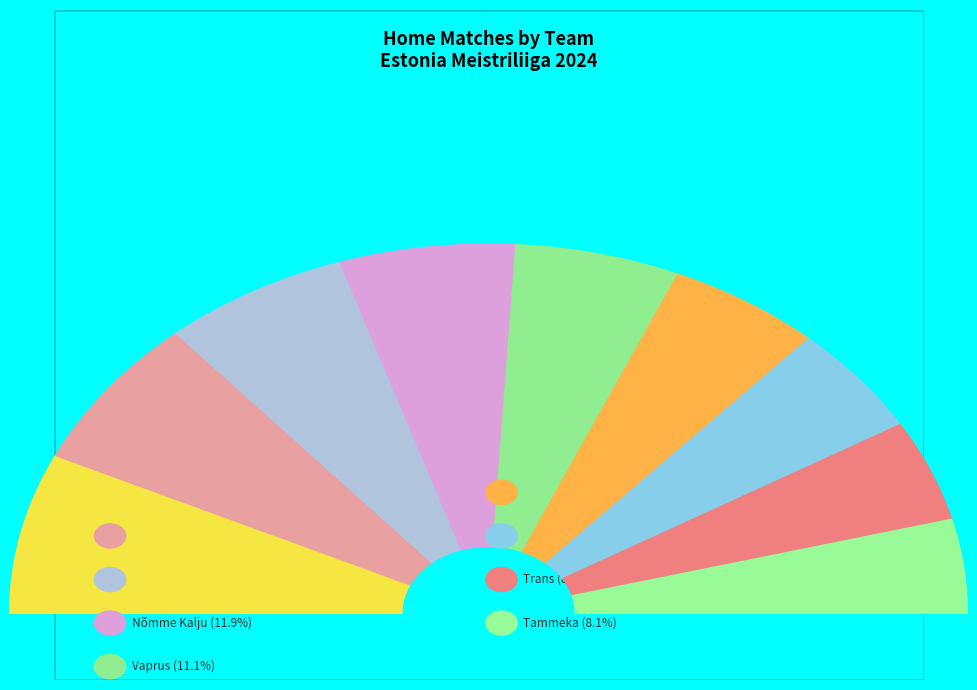

What is the change in value from Kuressaare to Trans?

-2